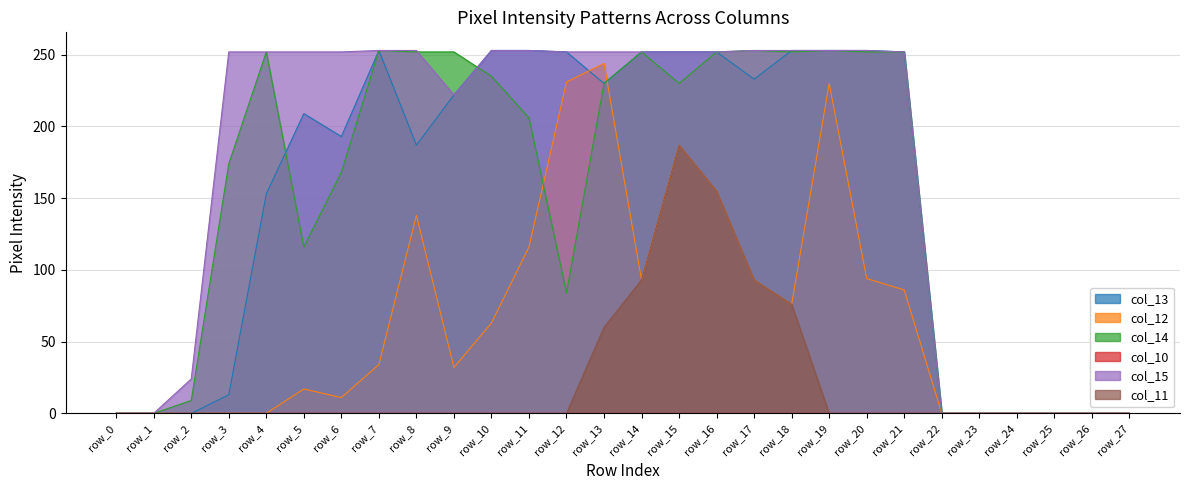

What is the greatest value displayed?

253